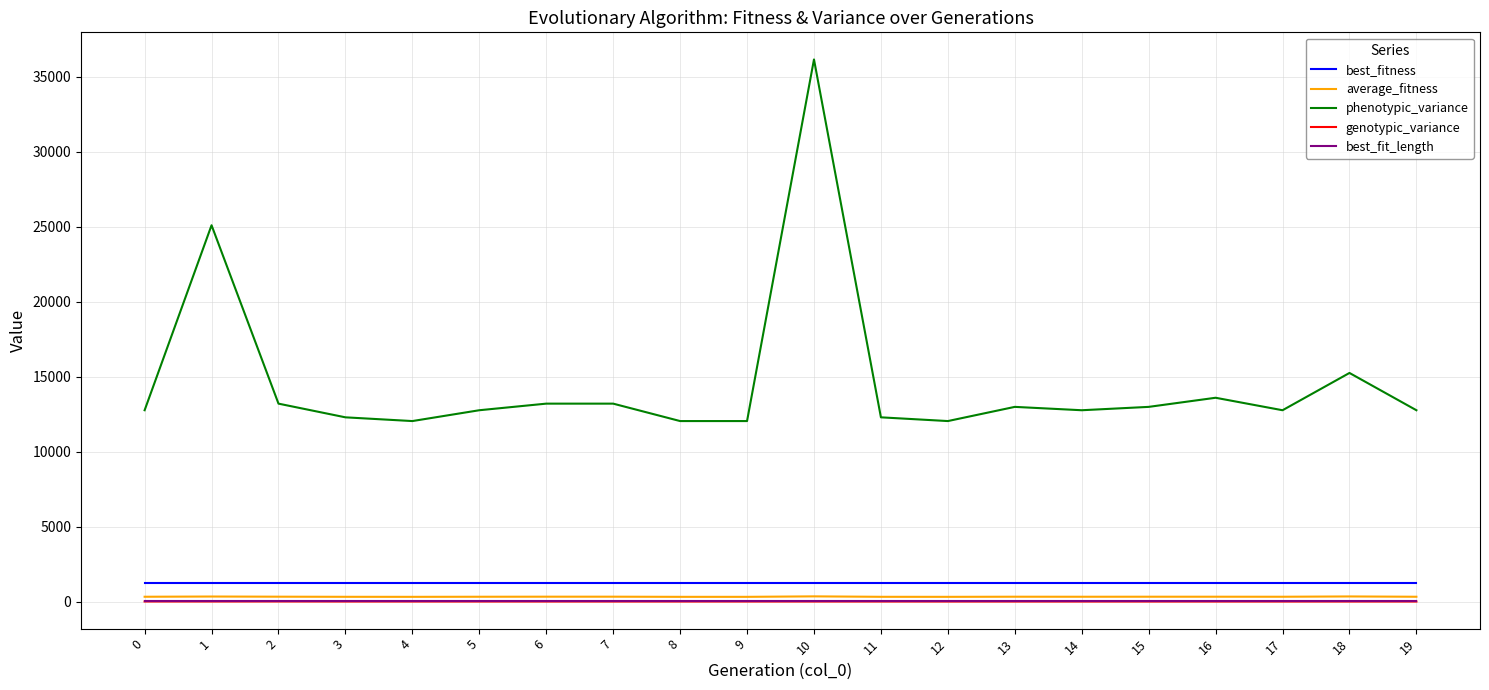

What is the difference between the maximum and minimum values in the phenotypic_variance series?

24113.0